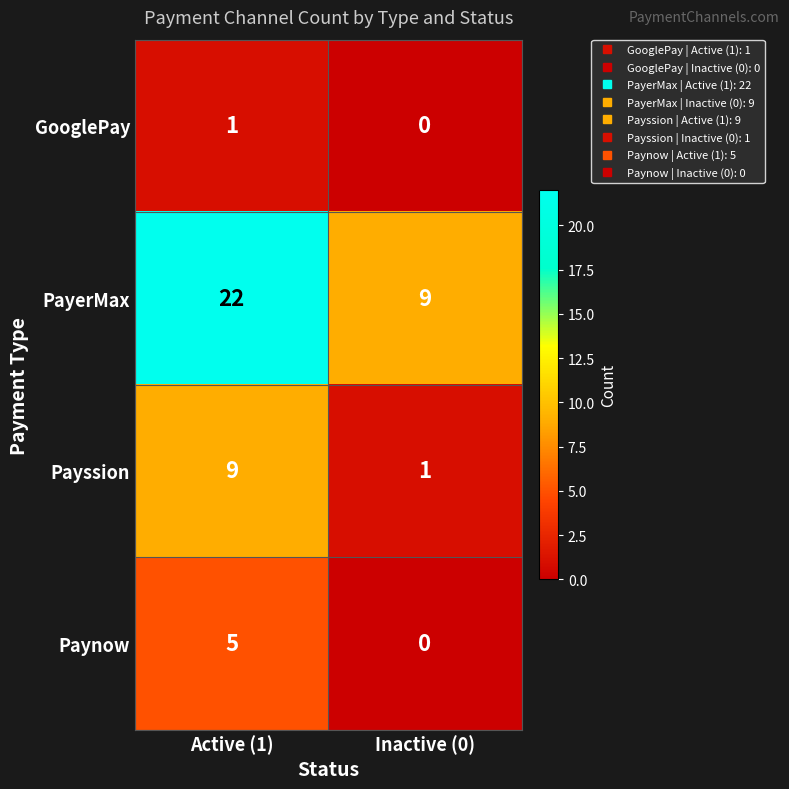

At how many categories does at least one series exceed 2?

2